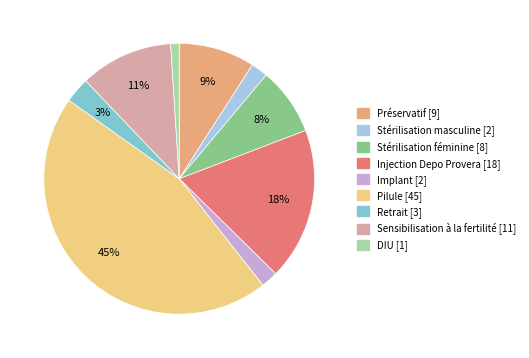

Does Préservatif account for over 50% of the chart?

No